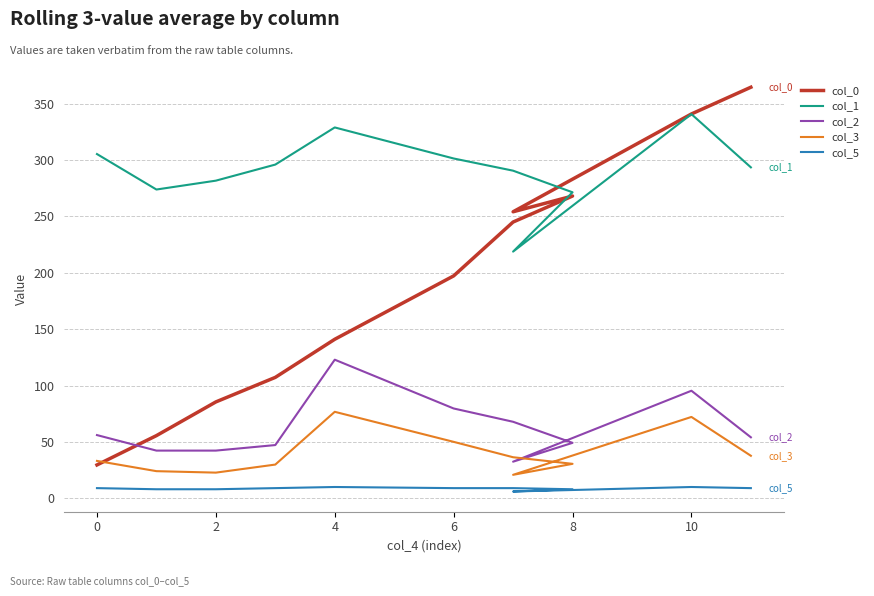

True or false: col_3 and col_2 intersect in this chart.

False